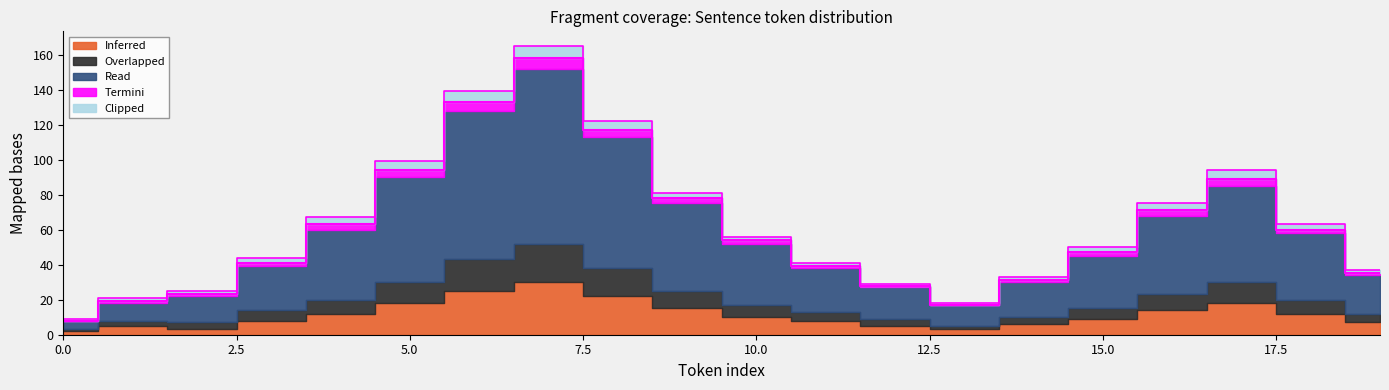

True or false: Inferred has more than 1 interior local peaks.

True